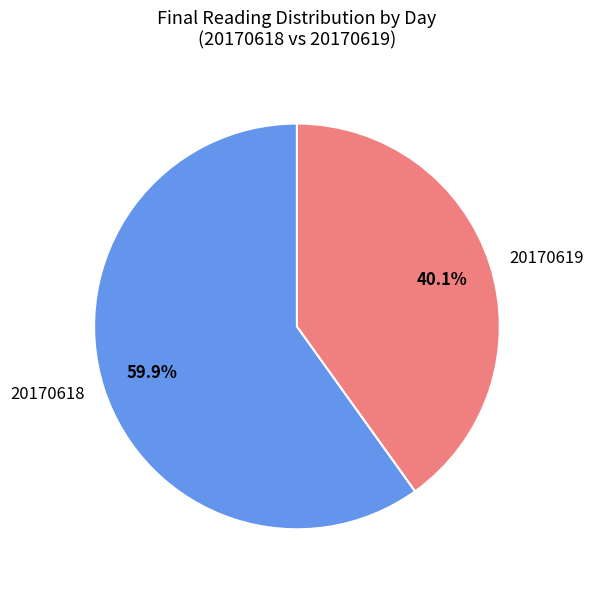

To the nearest percent, what is the average slice percentage?

50%